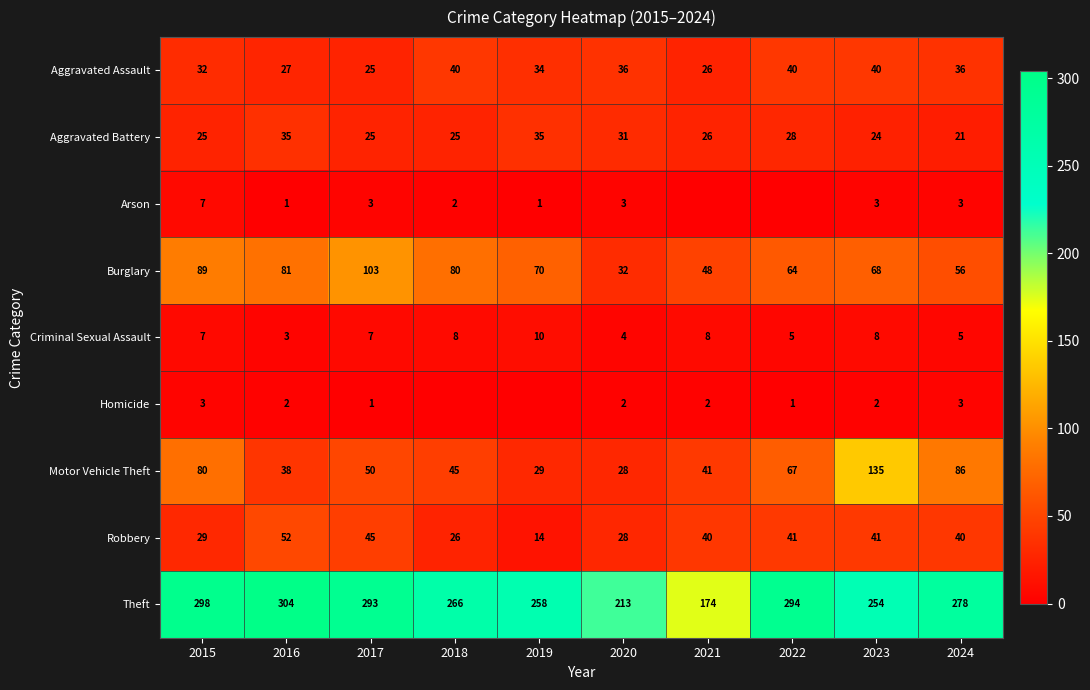

What is the maximum value for Robbery?

52